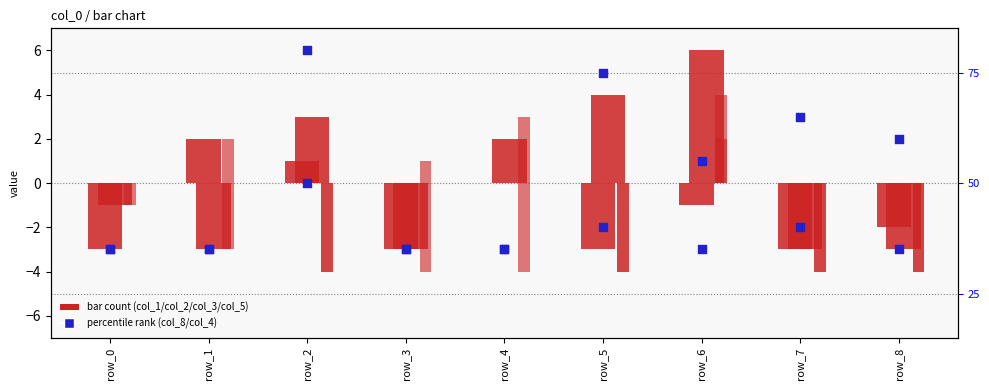

Is the value of col_8 at row_4 greater than the value of col_3 at row_7?

Yes